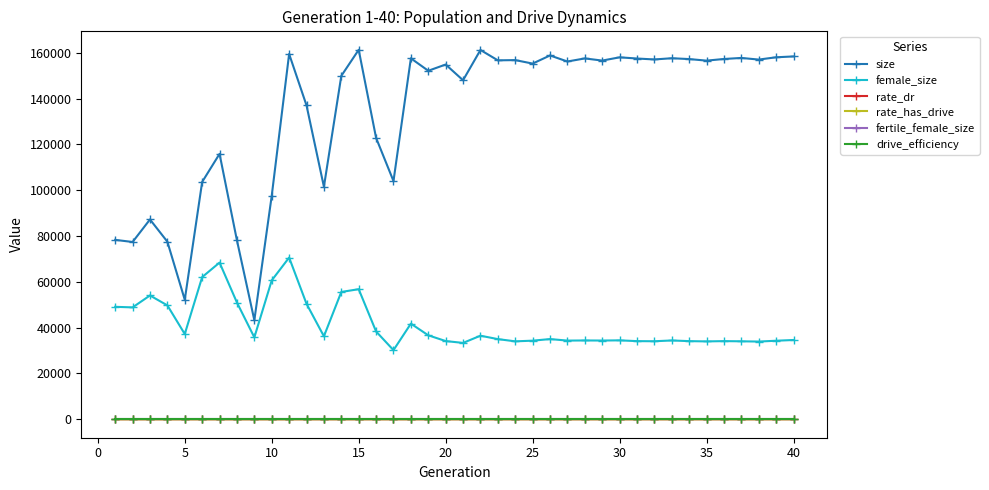

True or false: size has more than 1 interior local peaks.

True